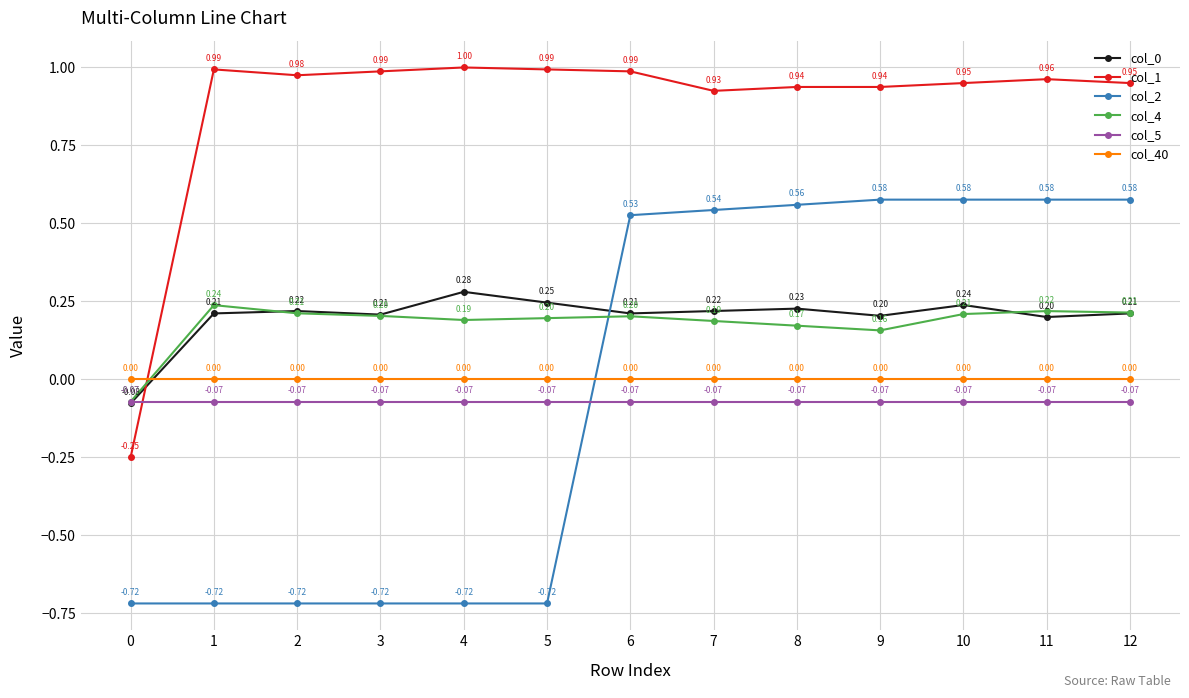

At which category does the chart reach its peak across all series?

4